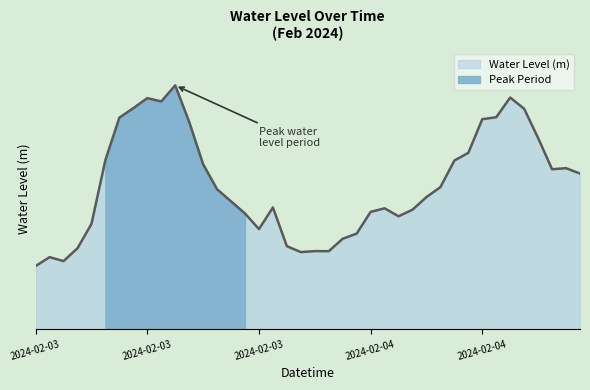

Rank the categories by value from lowest to highest.

2024-02-03 00:00:00, 2024-02-03 02:00:00, 2024-02-03 01:00:00, 2024-02-03 19:00:00, 2024-02-03 21:00:00, 2024-02-03 20:00:00, 2024-02-03 03:00:00, 2024-02-03 18:00:00, 2024-02-03 22:00:00, 2024-02-03 23:00:00, 2024-02-03 16:00:00, 2024-02-03 04:00:00, 2024-02-04 02:00:00, 2024-02-03 15:00:00, 2024-02-04 00:00:00, 2024-02-04 03:00:00, 2024-02-04 01:00:00, 2024-02-03 17:00:00, 2024-02-03 14:00:00, 2024-02-04 04:00:00, 2024-02-03 13:00:00, 2024-02-04 05:00:00, 2024-02-04 15:00:00, 2024-02-04 13:00:00, 2024-02-04 14:00:00, 2024-02-03 12:00:00, 2024-02-04 06:00:00, 2024-02-03 05:00:00, 2024-02-04 07:00:00, 2024-02-04 12:00:00, 2024-02-03 11:00:00, 2024-02-04 08:00:00, 2024-02-03 06:00:00, 2024-02-04 09:00:00, 2024-02-04 11:00:00, 2024-02-03 07:00:00, 2024-02-03 09:00:00, 2024-02-03 08:00:00, 2024-02-04 10:00:00, 2024-02-03 10:00:00